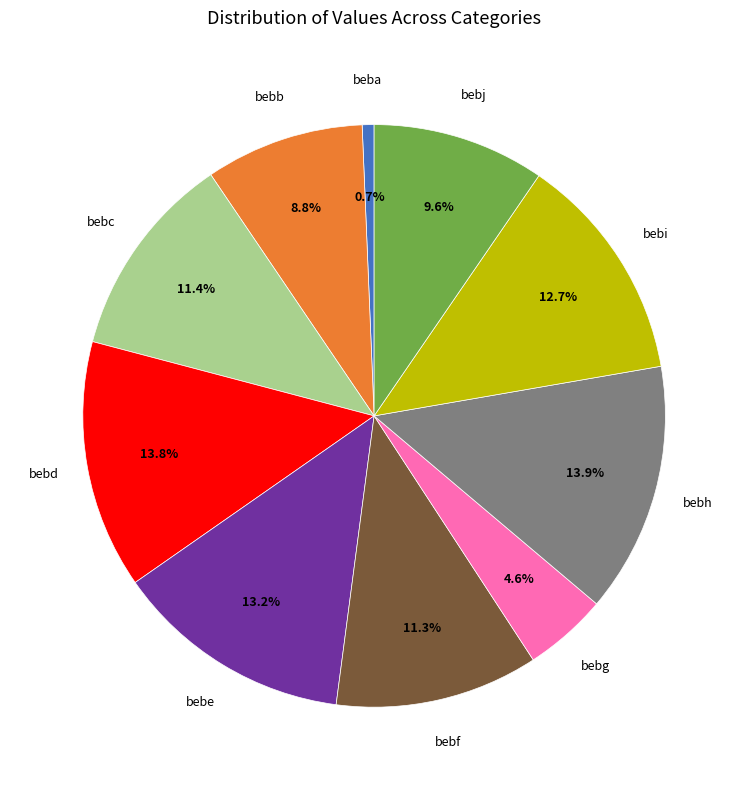

Does any single category account for the majority?

No